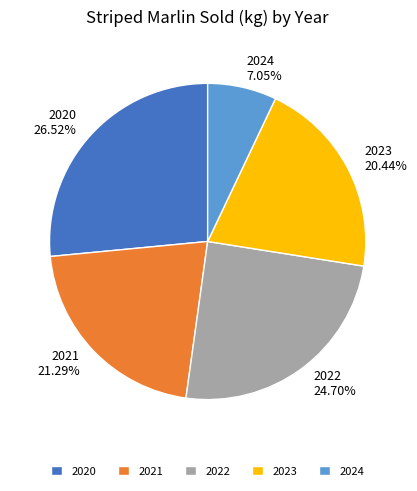

Combined, do 2021 and 2024 account for over 50%?

No